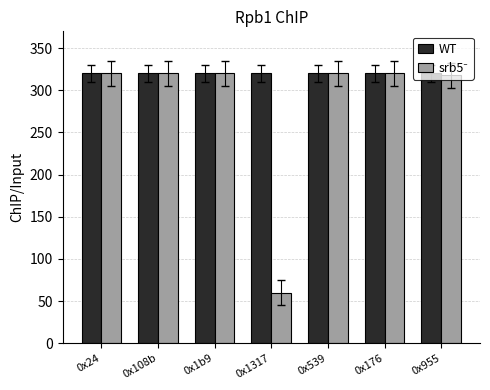

What is the average value of the WT series?

320